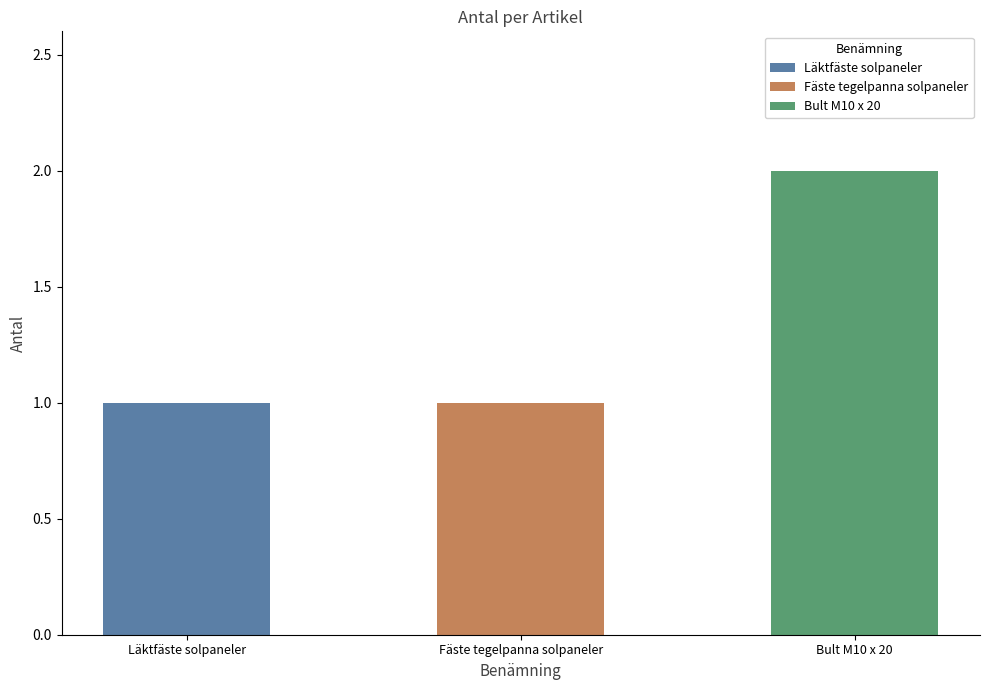

Are the bars grouped side by side (vs. stacked)?

No